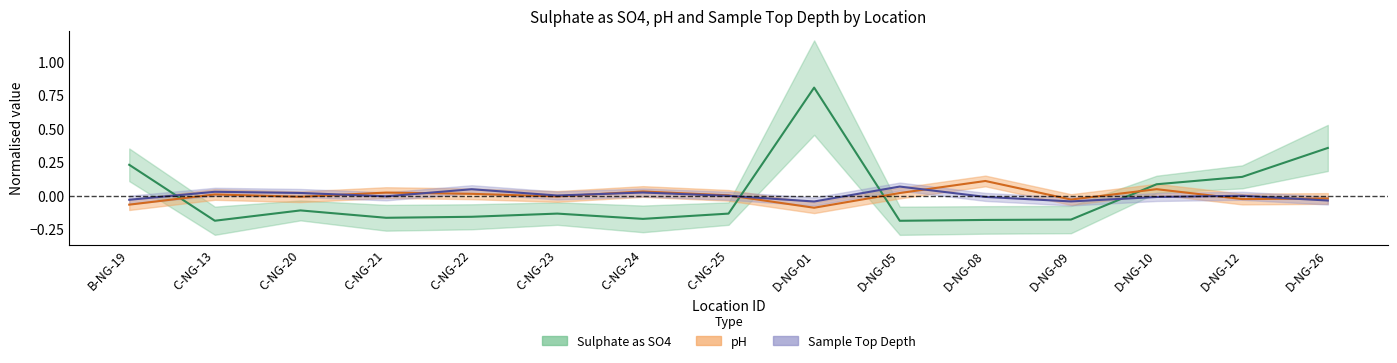

The value of pH at D-NG-12 is -0.0. True or false?

True